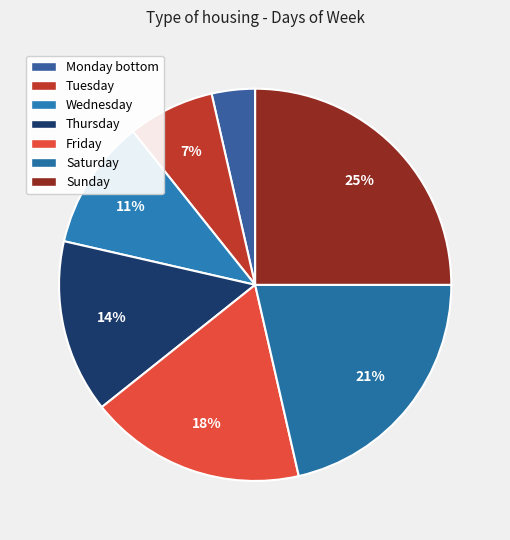

Between Friday and Thursday, which is larger?

Friday